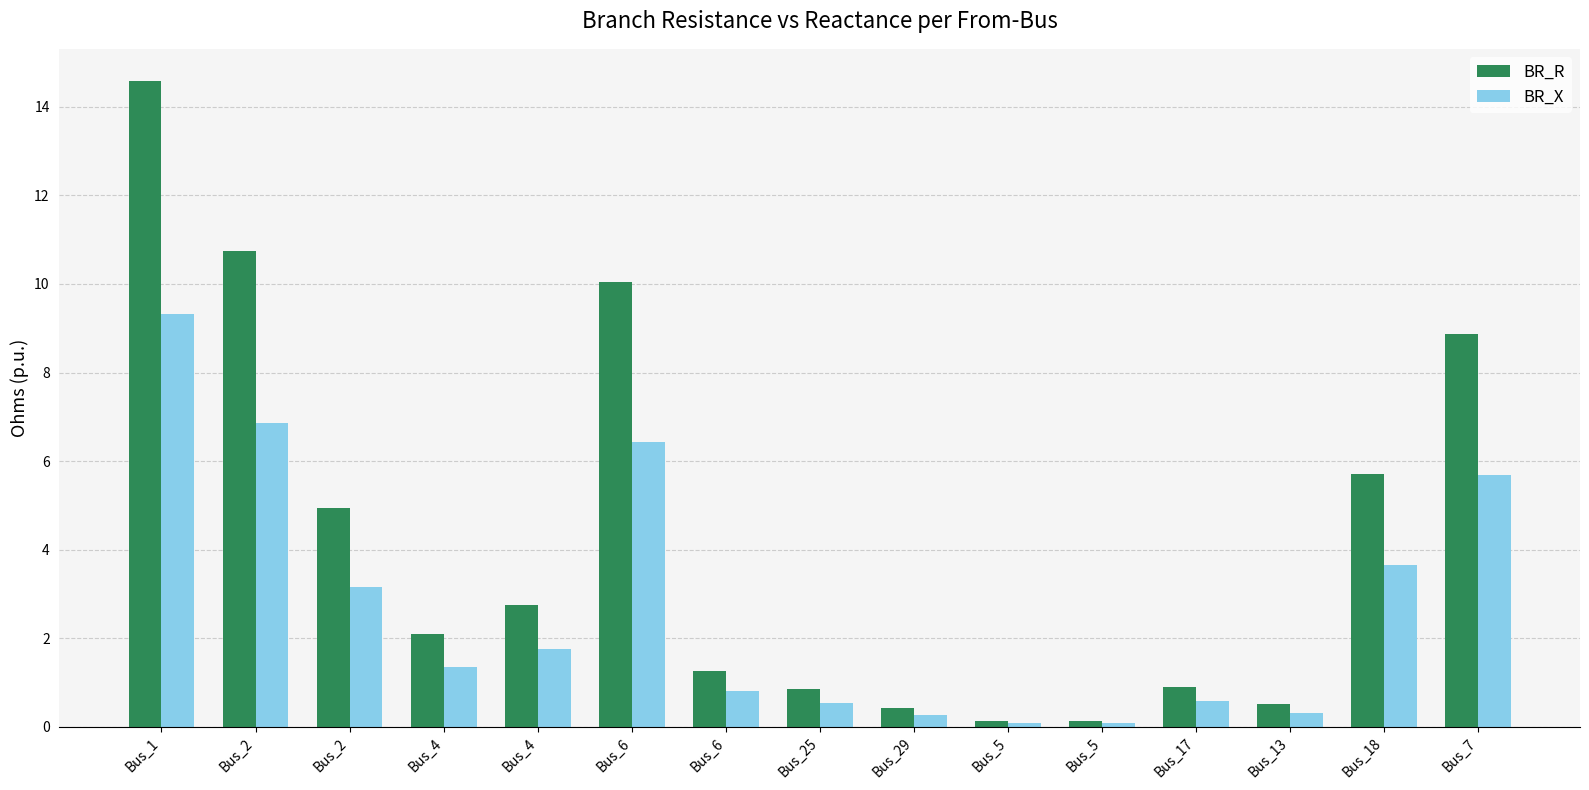

At how many categories does at least one series exceed 9?

3